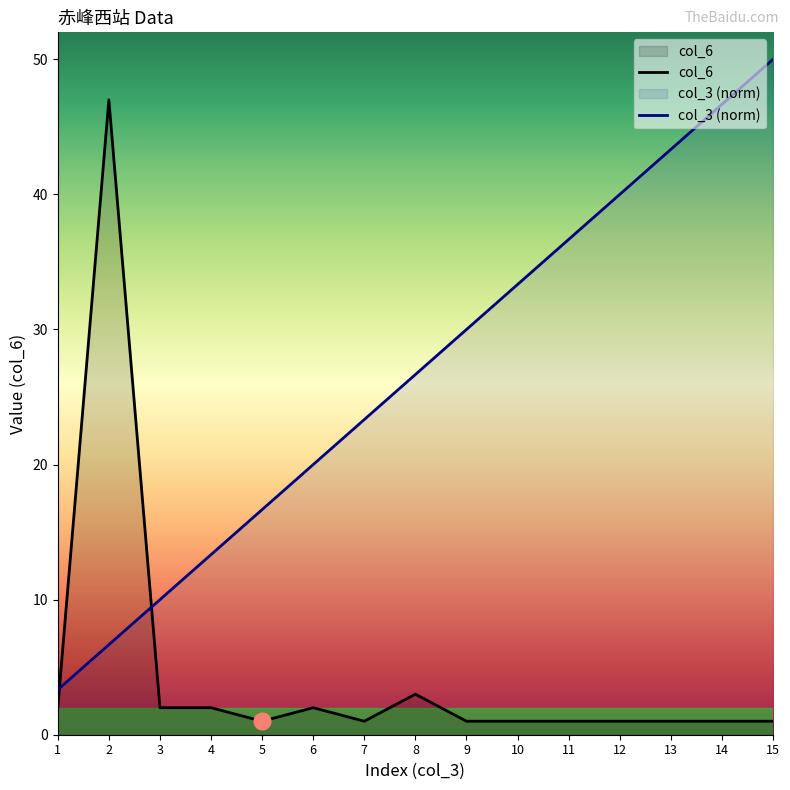

What is the value of the col_6 point at the 15th from the left?

1.0